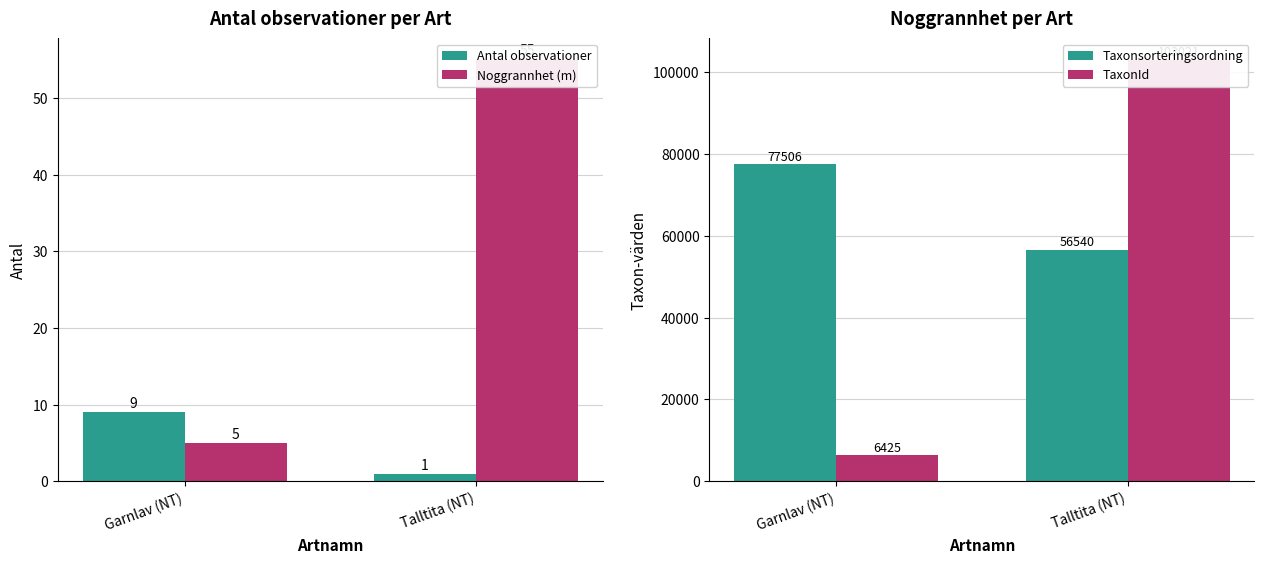

What is the sum of all Noggrannhet (m) values?

60